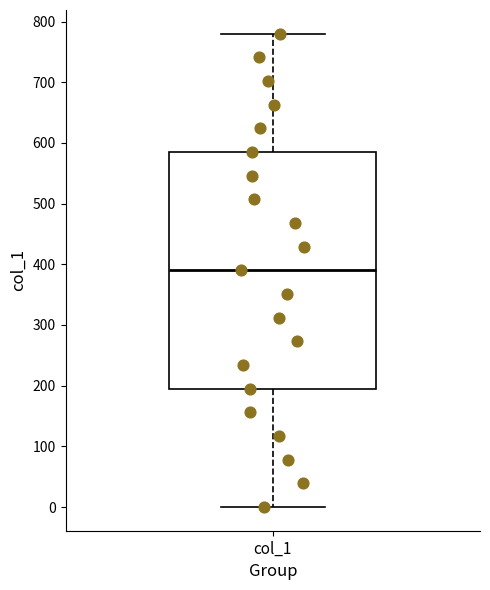

Transcribe this box plot: give where the median line is, the range the box spans, and where the two whiskers end, as read against the y-axis. The values are not printed on the chart, so give them approximately, as read against the axis.

median 390, box 200 to 590, whiskers 0 to 780